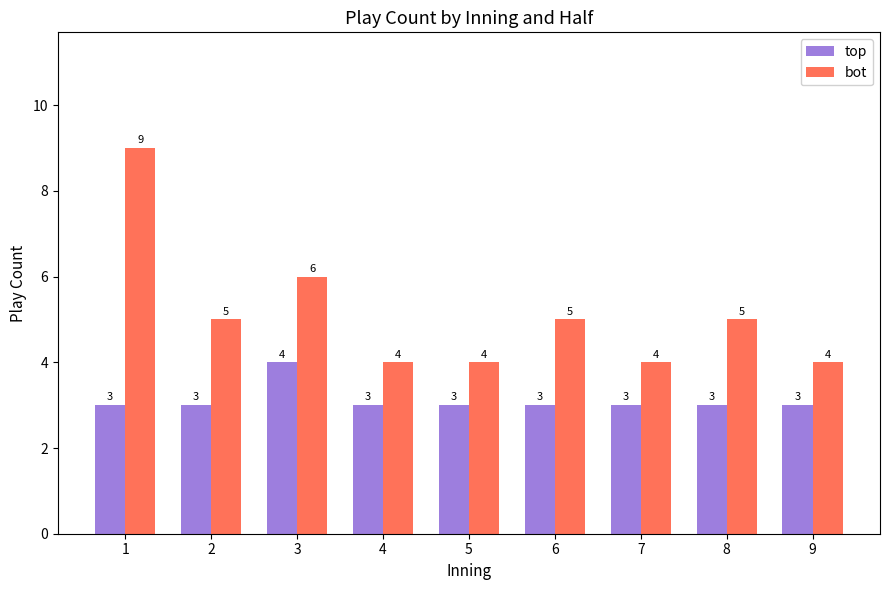

Rank the series by their maximum value, from highest to lowest.

bot, top